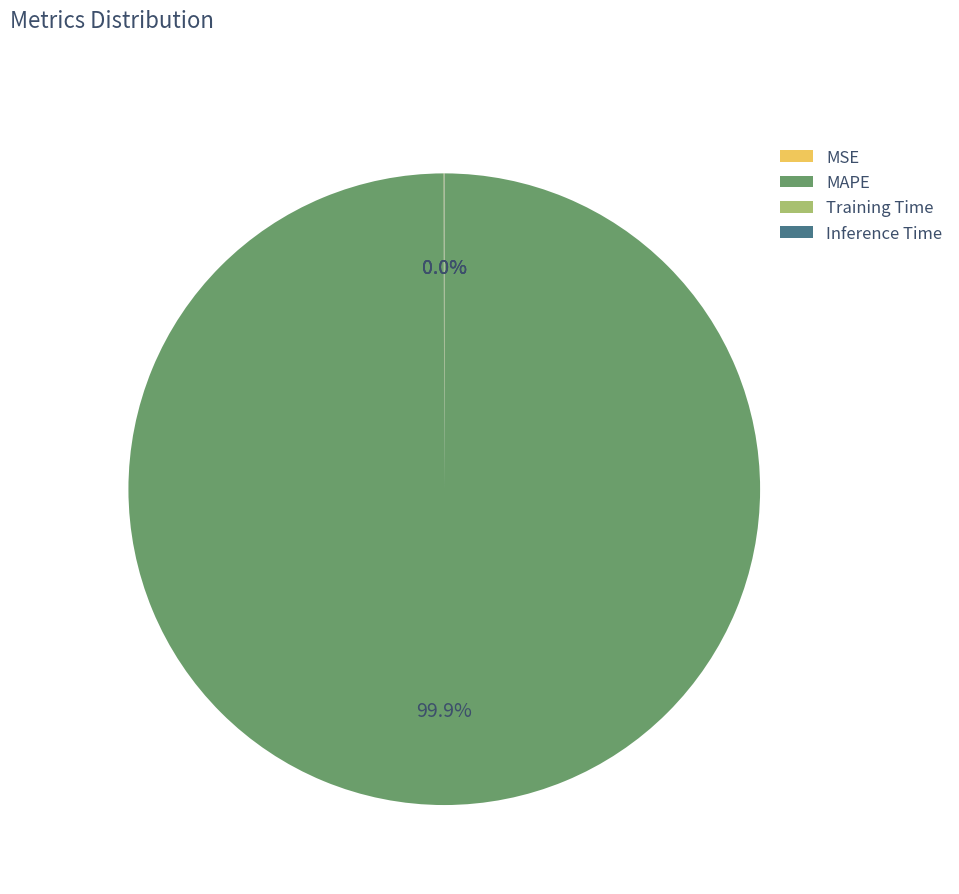

Which category accounts for the majority?

MAPE